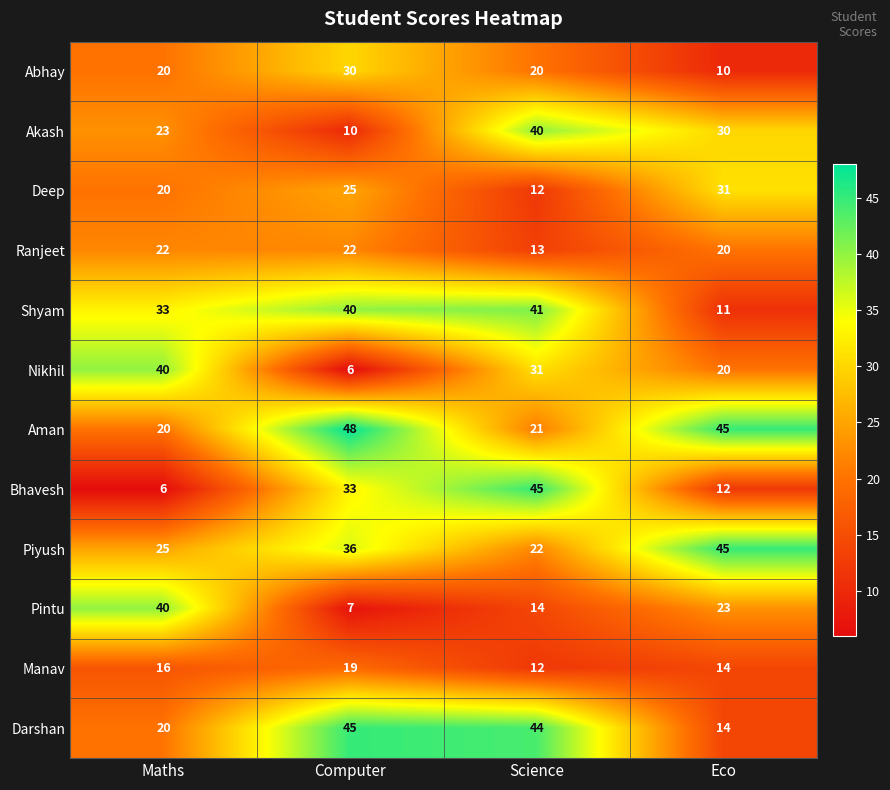

Between Computer and Science, which series saw the biggest shift?

Akash